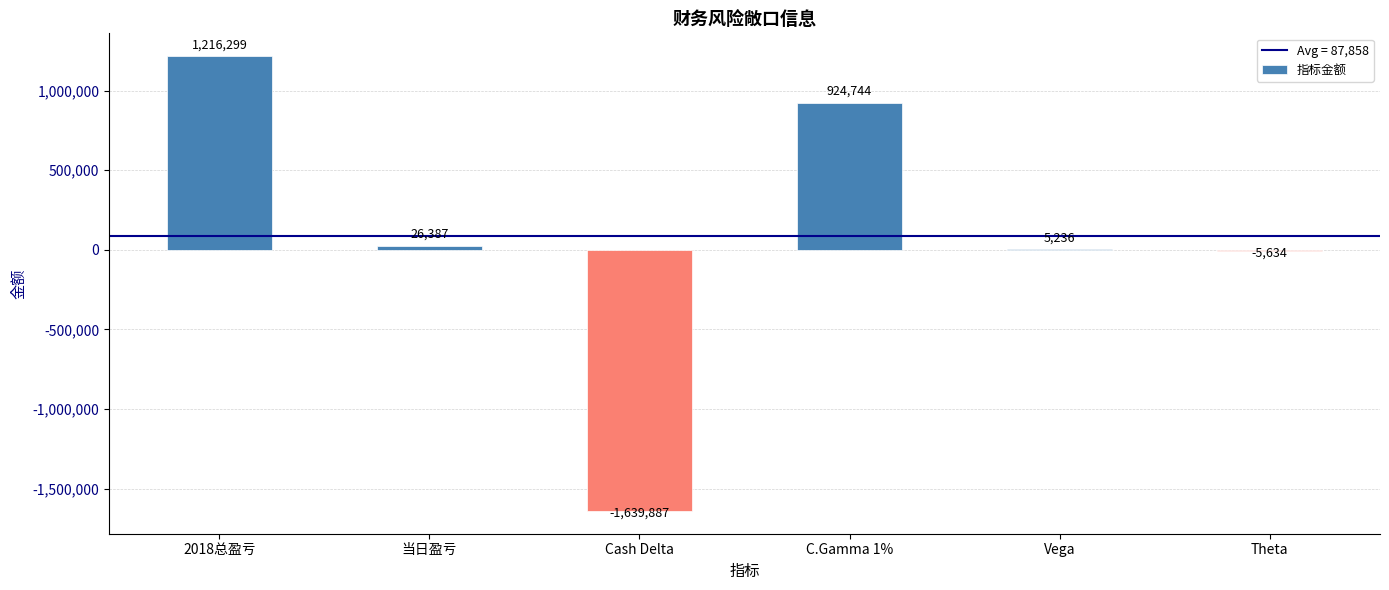

Which category has the highest value across all series?

2018总盈亏